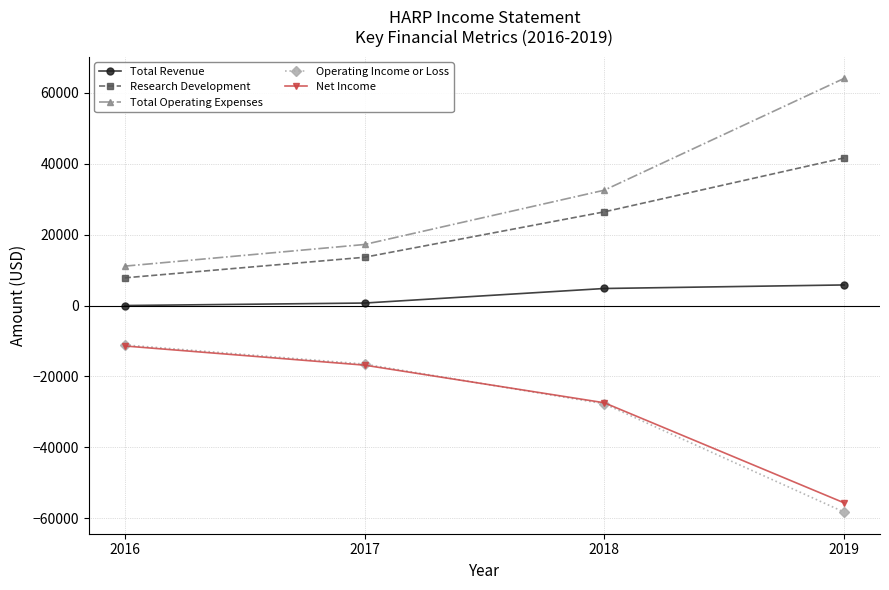

What are all the series names shown in the legend?

Total Revenue, Research Development, Total Operating Expenses, Operating Income or Loss, Net Income